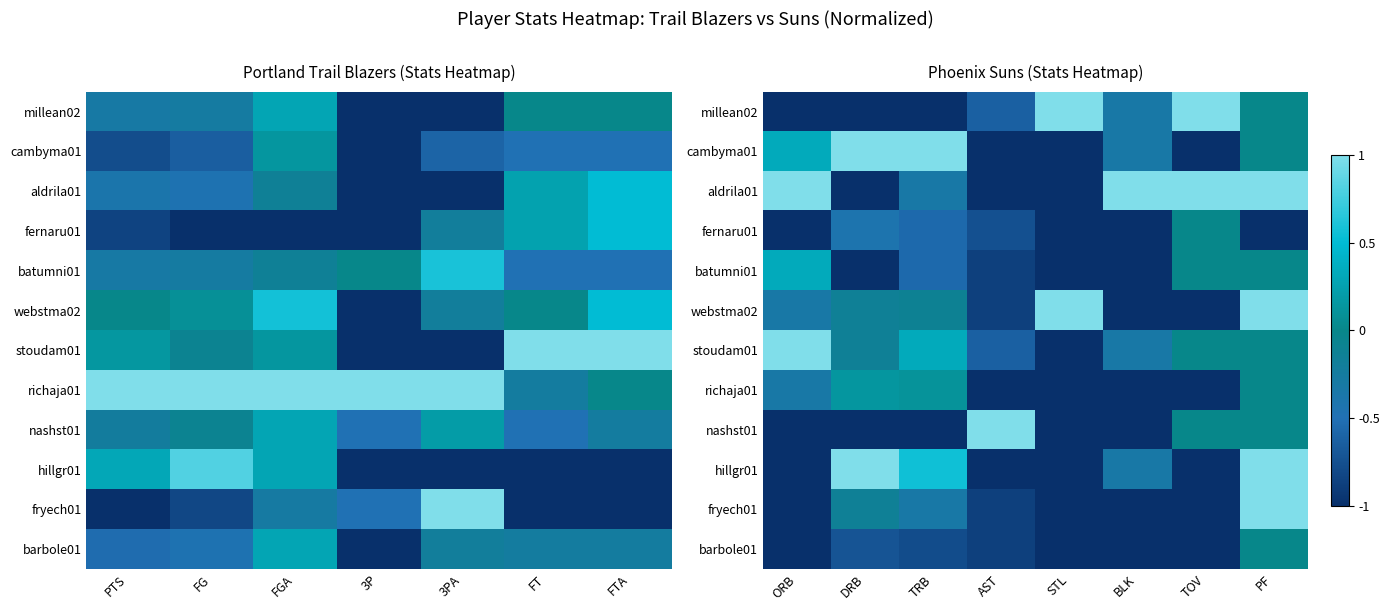

Count the number of categories in the chart.

8